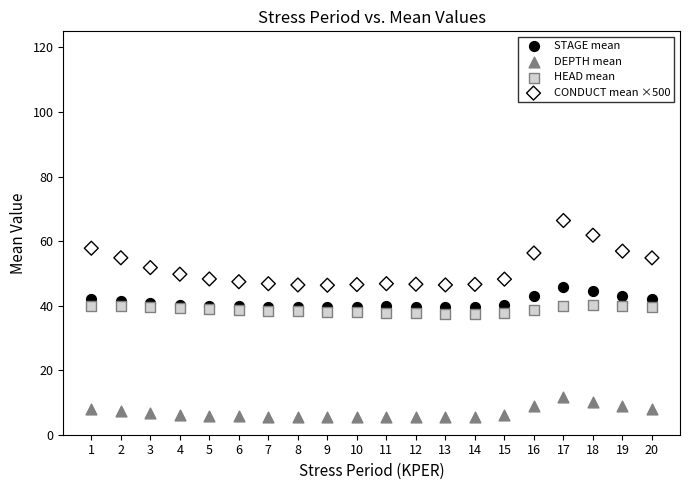

What are all the series names shown in the legend?

STAGE mean, DEPTH mean, HEAD mean, CONDUCT mean ×500